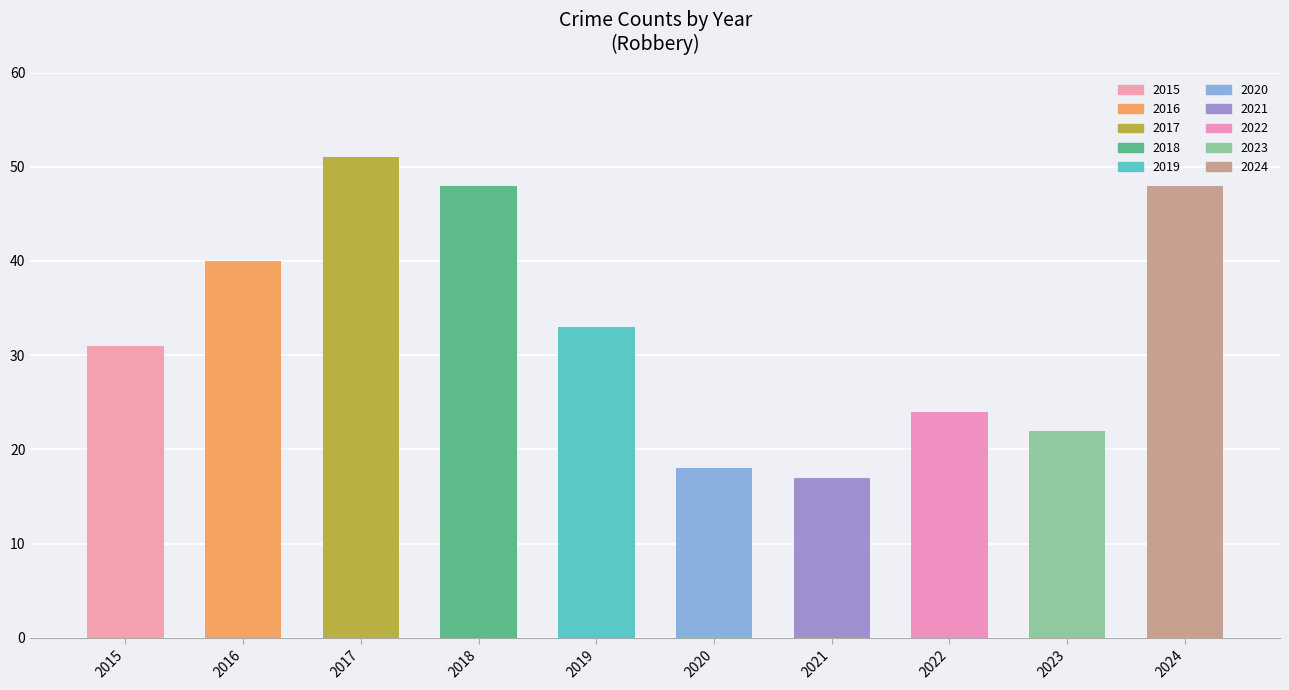

Is it true that the value at 2022 is 24?

True